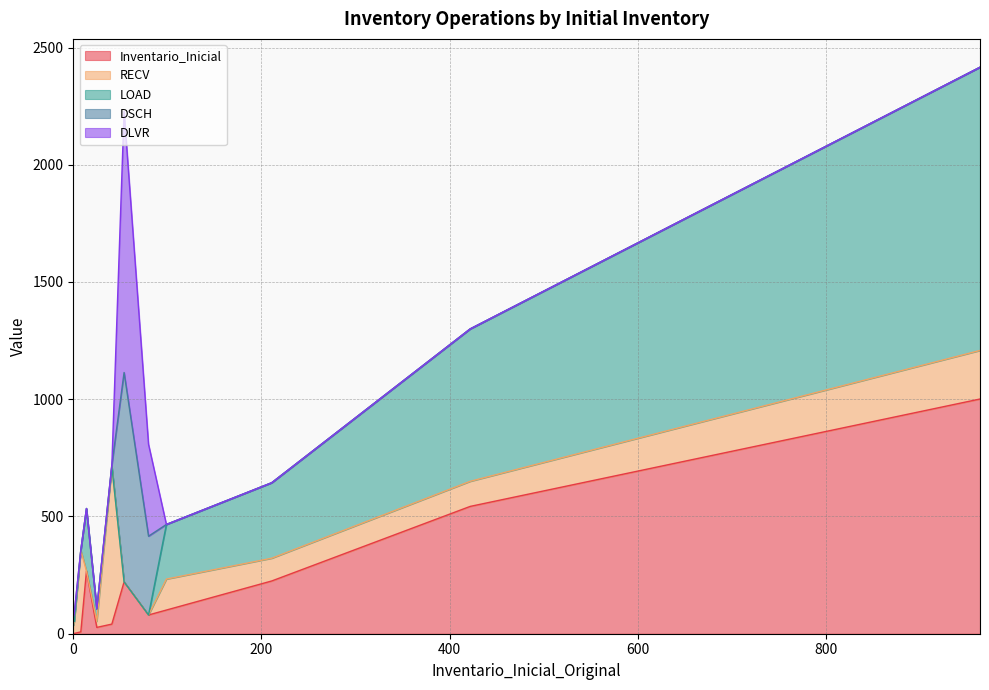

What are all the series names shown in the legend?

Inventario_Inicial, RECV, LOAD, DSCH, DLVR